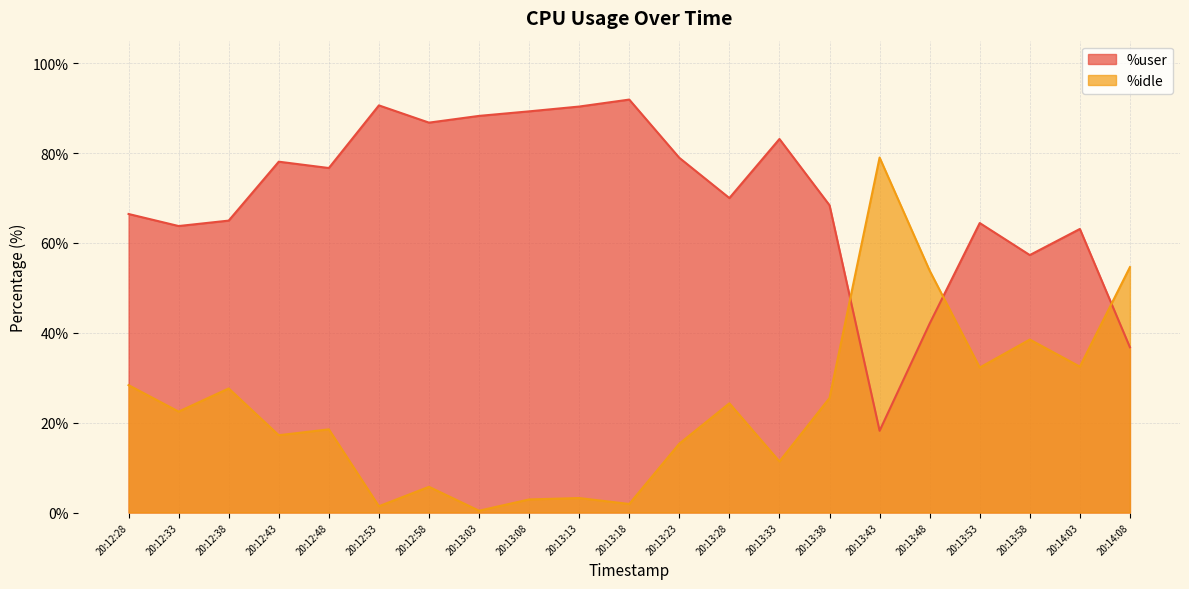

True or false: %idle has a value of 16.1 at 20:14:03.

False